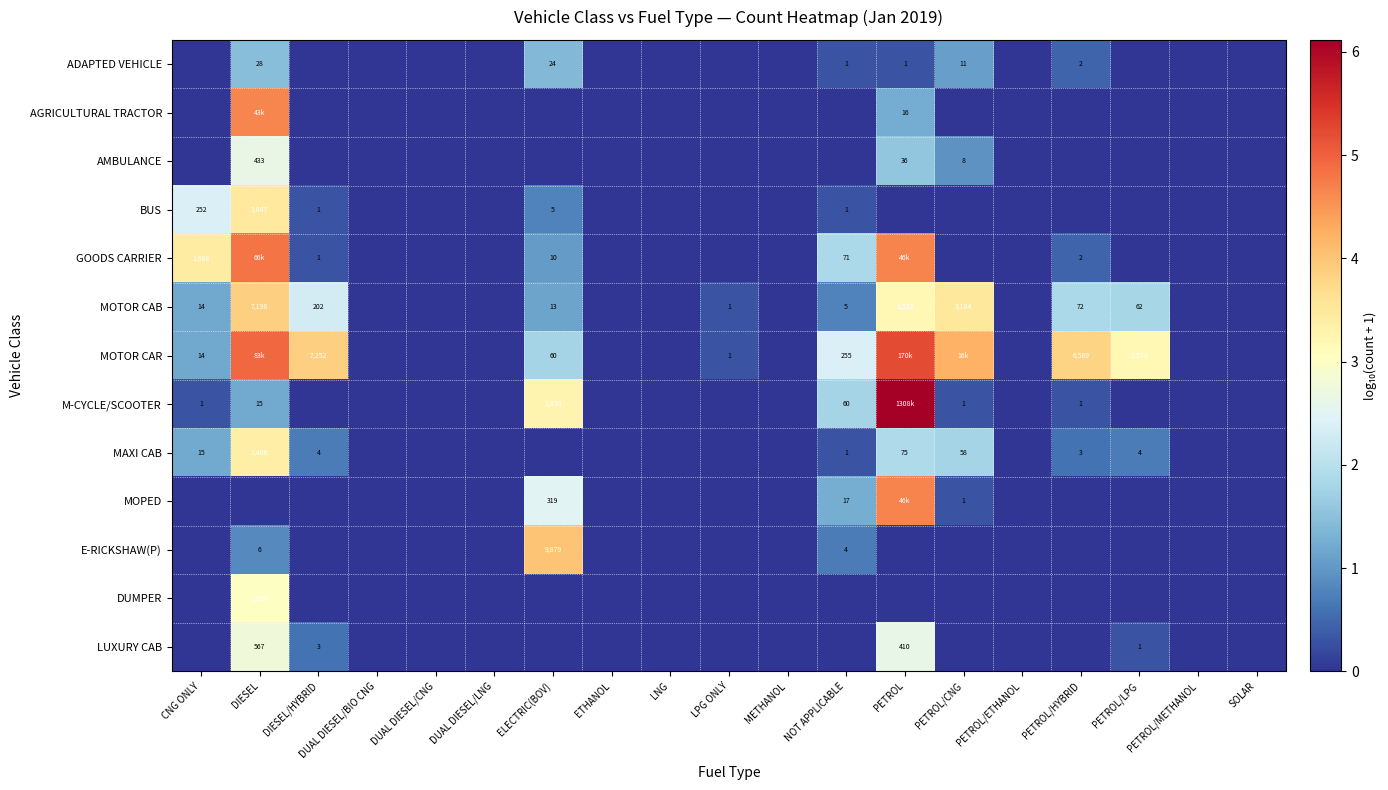

At DUAL DIESEL/CNG, list the series in order from smallest to largest.

ADAPTED VEHICLE, AGRICULTURAL TRACTOR, AMBULANCE, BUS, GOODS CARRIER, MOTOR CAB, MOTOR CAR, M-CYCLE/SCOOTER, MAXI CAB, MOPED, E-RICKSHAW(P), DUMPER, LUXURY CAB